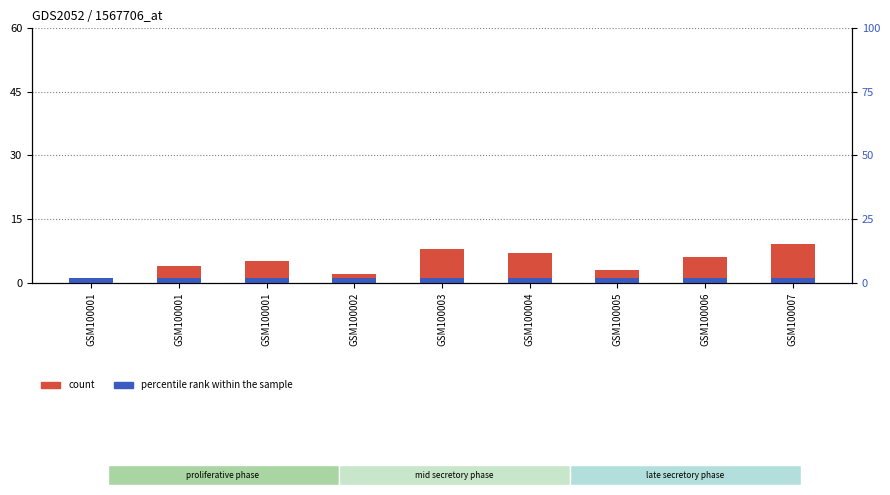

The percentile rank within the sample series shows 1 at GSM100003. True or false?

True